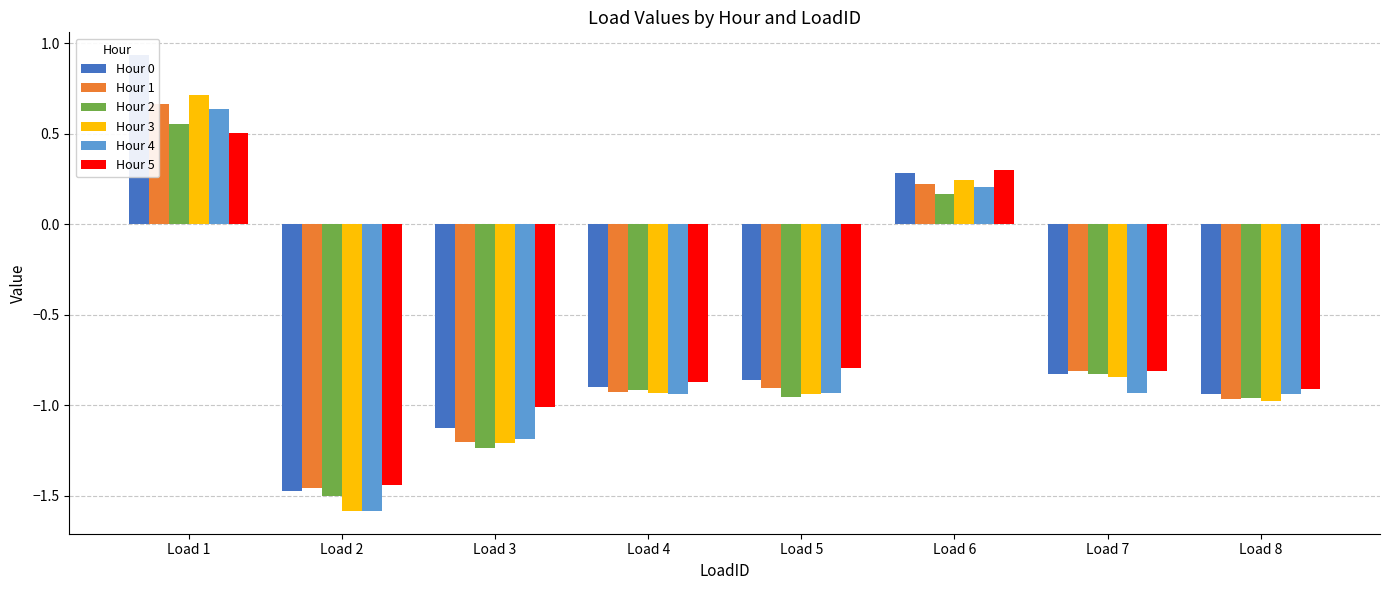

How many bars are there in each group?

6